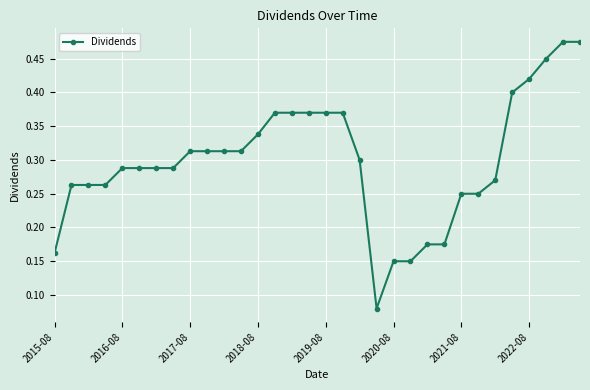

Count the values in the range 0 to 1.

32